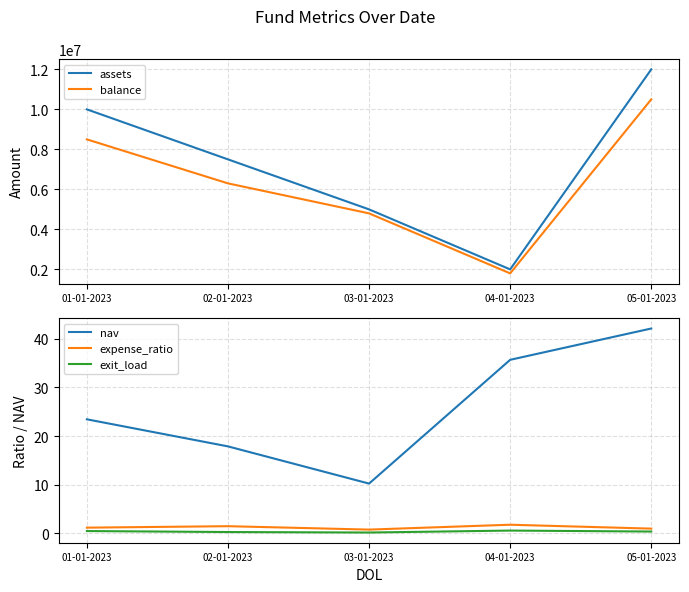

Read the assets value at 04-01-2023.

2000000